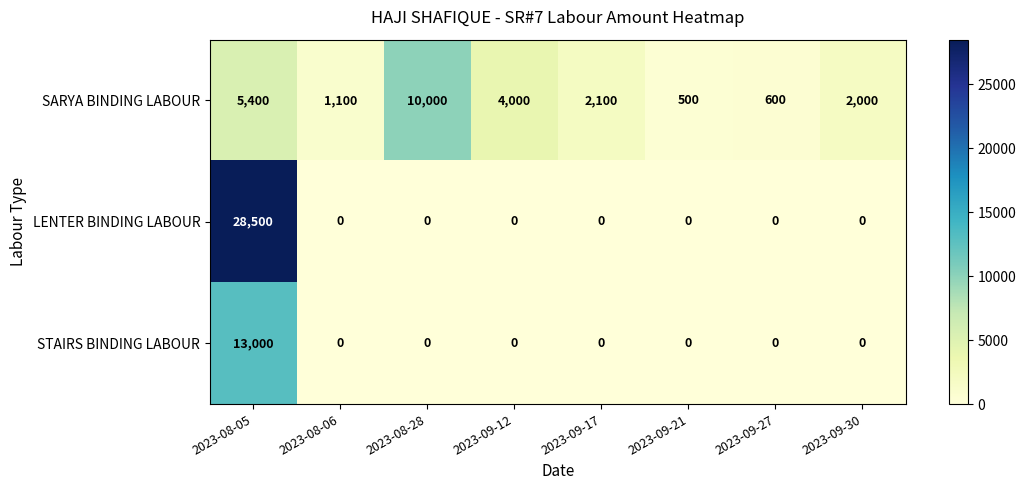

Reading left to right, what are all the values shown in this chart?

SARYA BINDING LABOUR: 5400	1100	10000	4000	2100	500	600	2000
LENTER BINDING LABOUR: 28500	0	0	0	0	0	0	0
STAIRS BINDING LABOUR: 13000	0	0	0	0	0	0	0